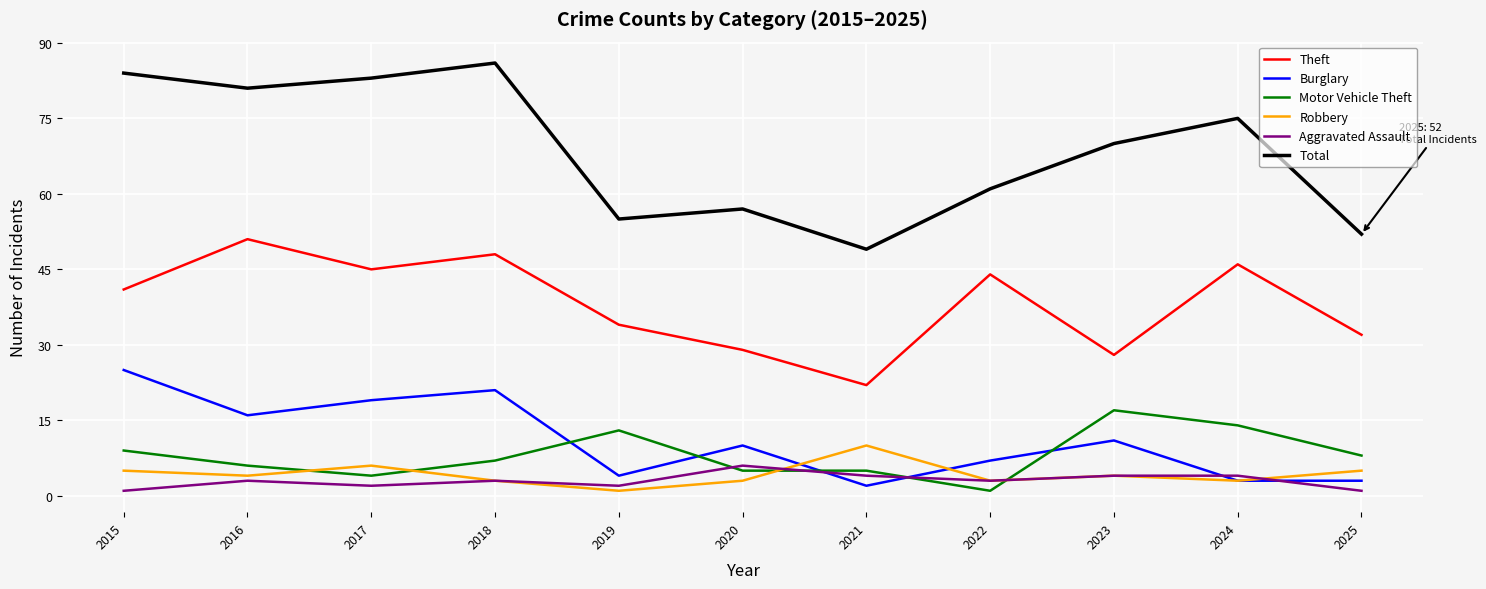

What is the sum of the Theft values at 2016 and 2021?

73